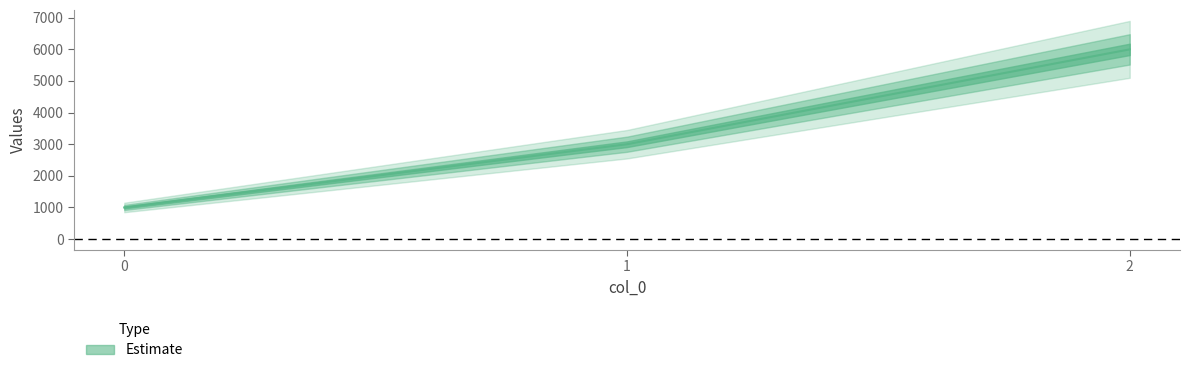

What is the maximum value shown in the chart?

6000